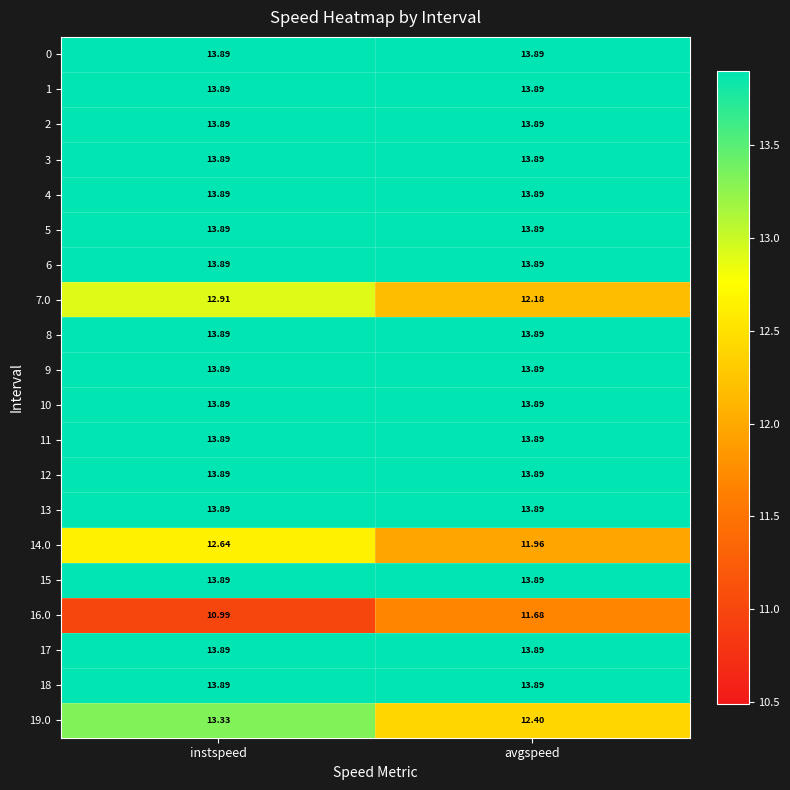

At which category does the chart reach its minimum across all series?

instspeed